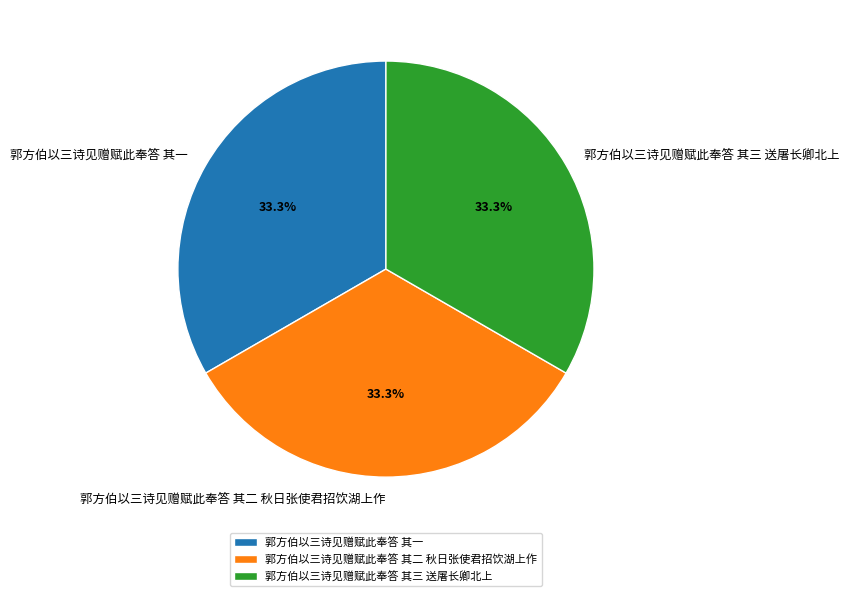

Does 郭方伯以三诗见赠赋此奉答 其三 送屠长卿北上 account for over 50% of the chart?

No